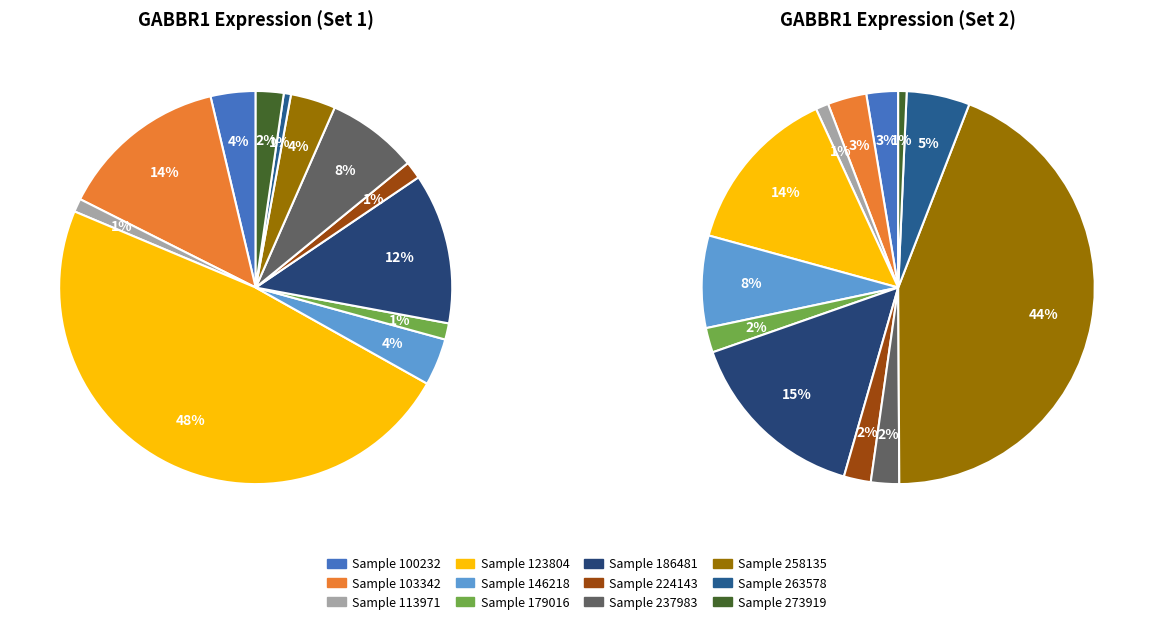

To the nearest percent, what is the combined percentage of 100232 and 224143?

5%